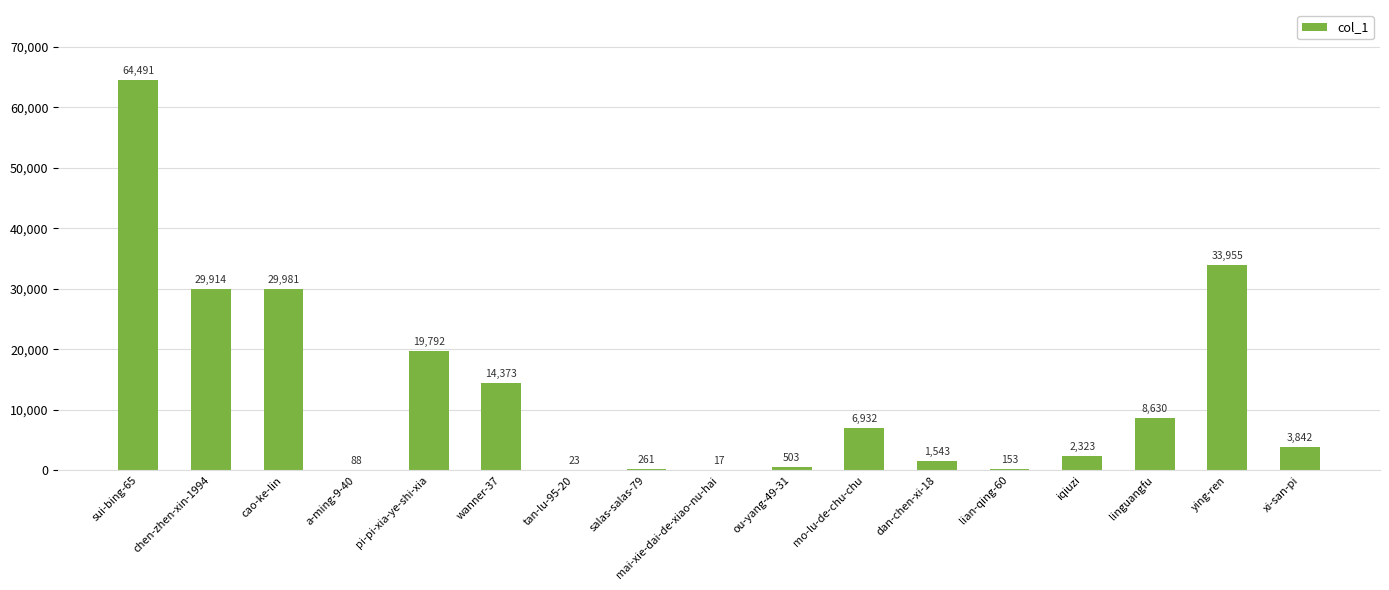

Is it true that the value at lian-qing-60 is 153?

True